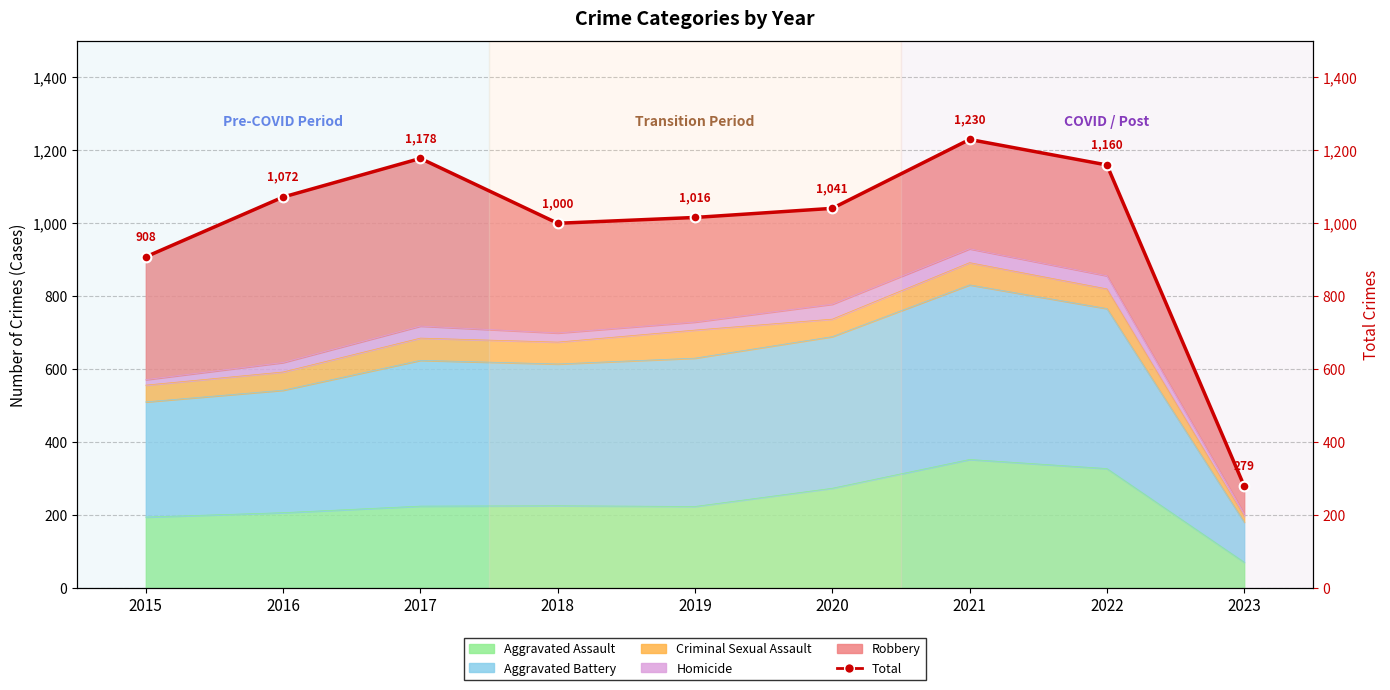

Reading left to right, extract all data points from this chart.

908	1072	1178	1000	1016	1041	1230	1160	279